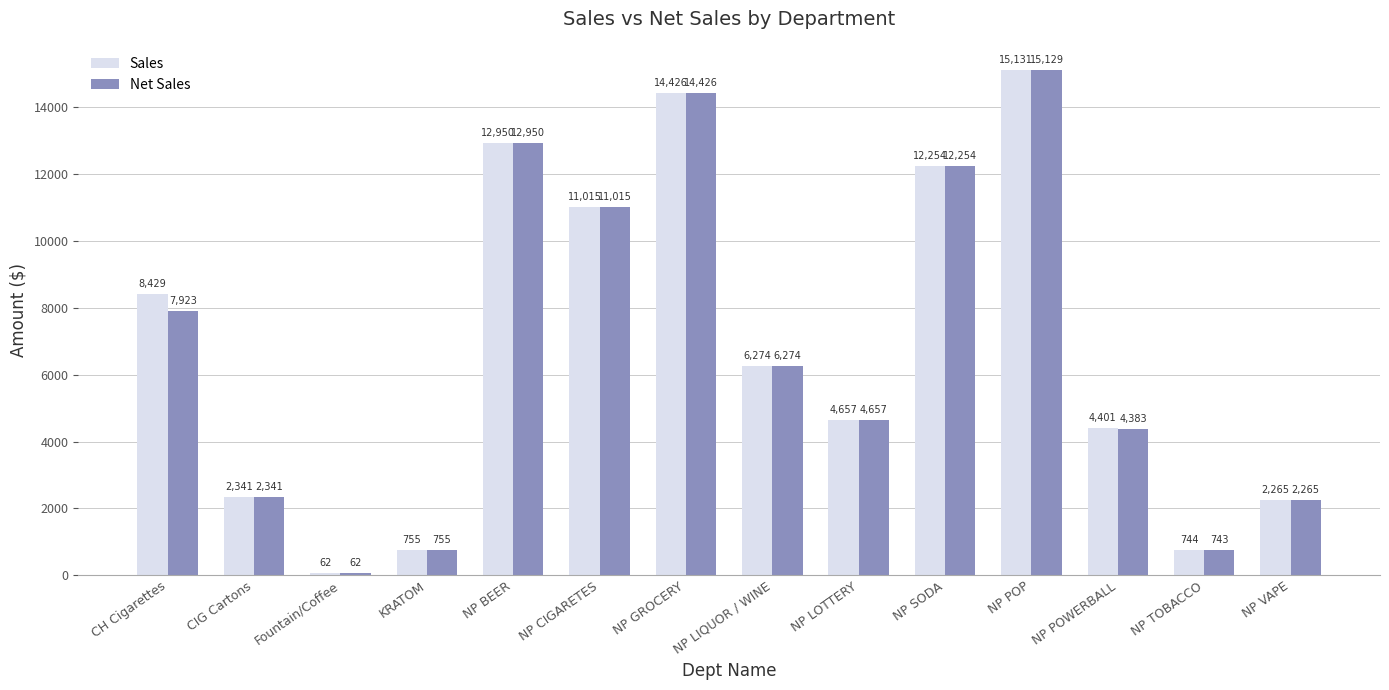

What is the greatest value displayed?

15130.6